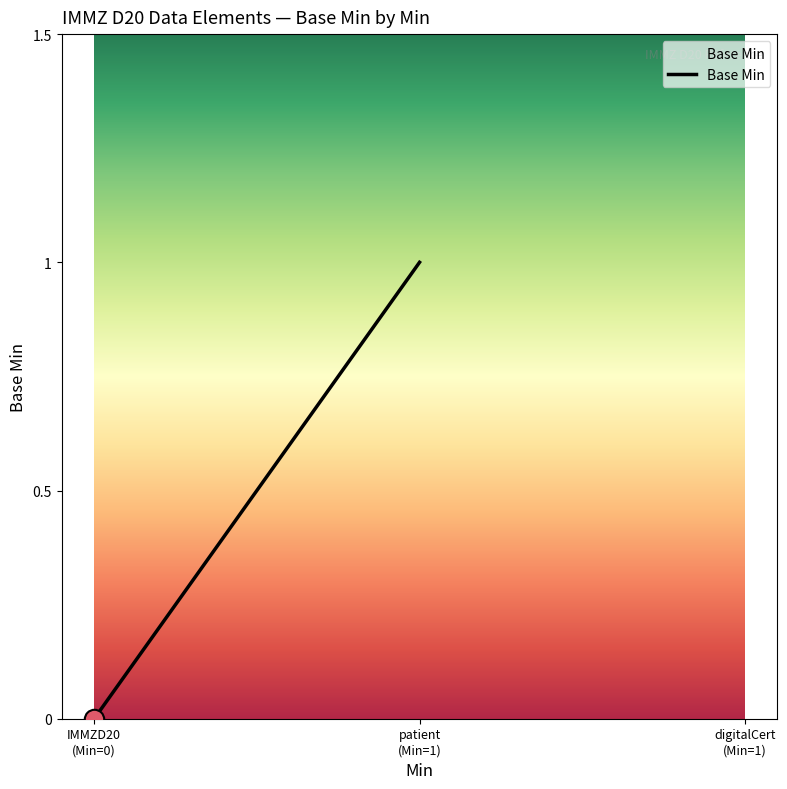

What is the greatest value displayed?

1